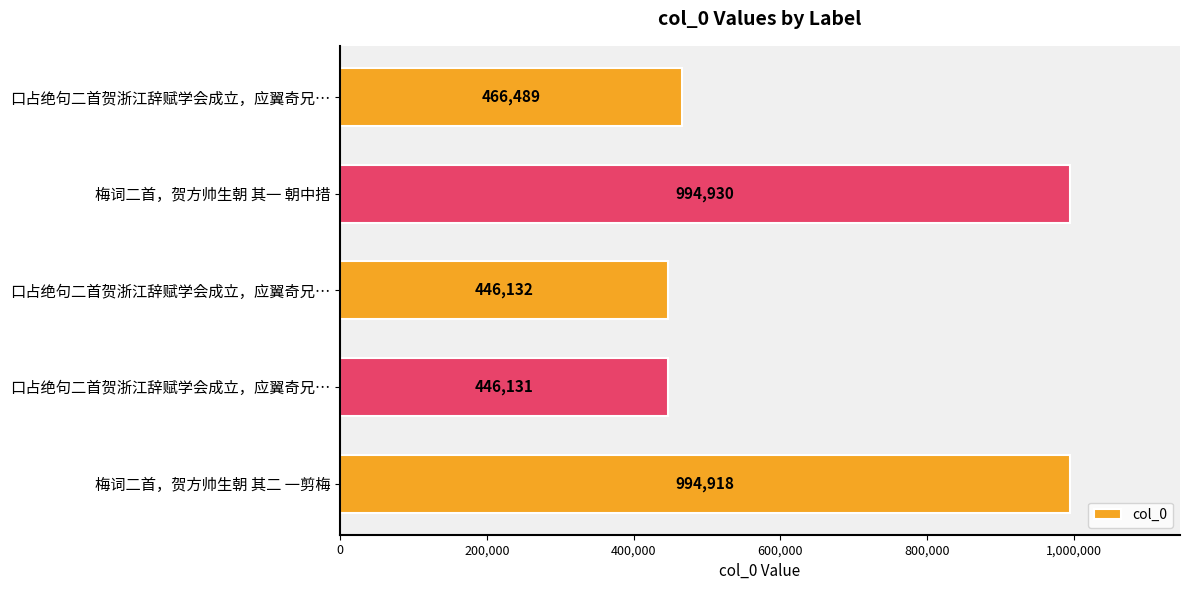

How many data points does each series have?

5